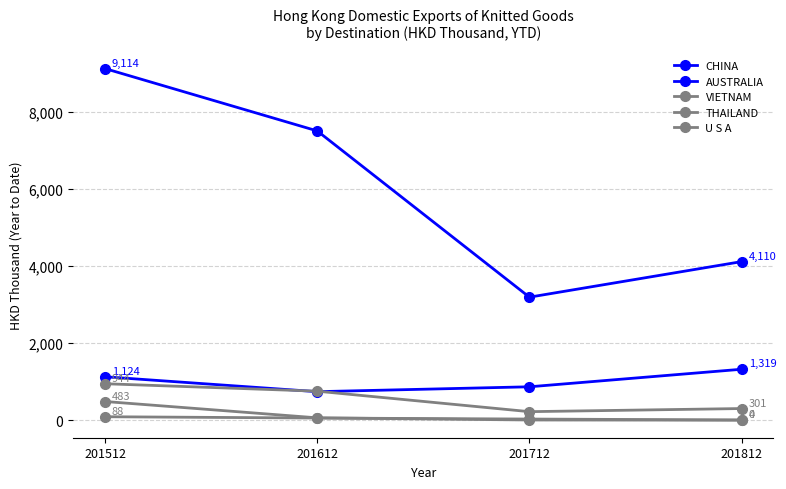

How many values in the CHINA series exceed 7498?

2